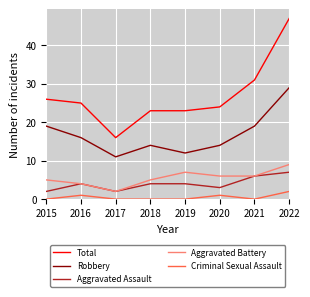

At which label is Total closest to 31?

2021